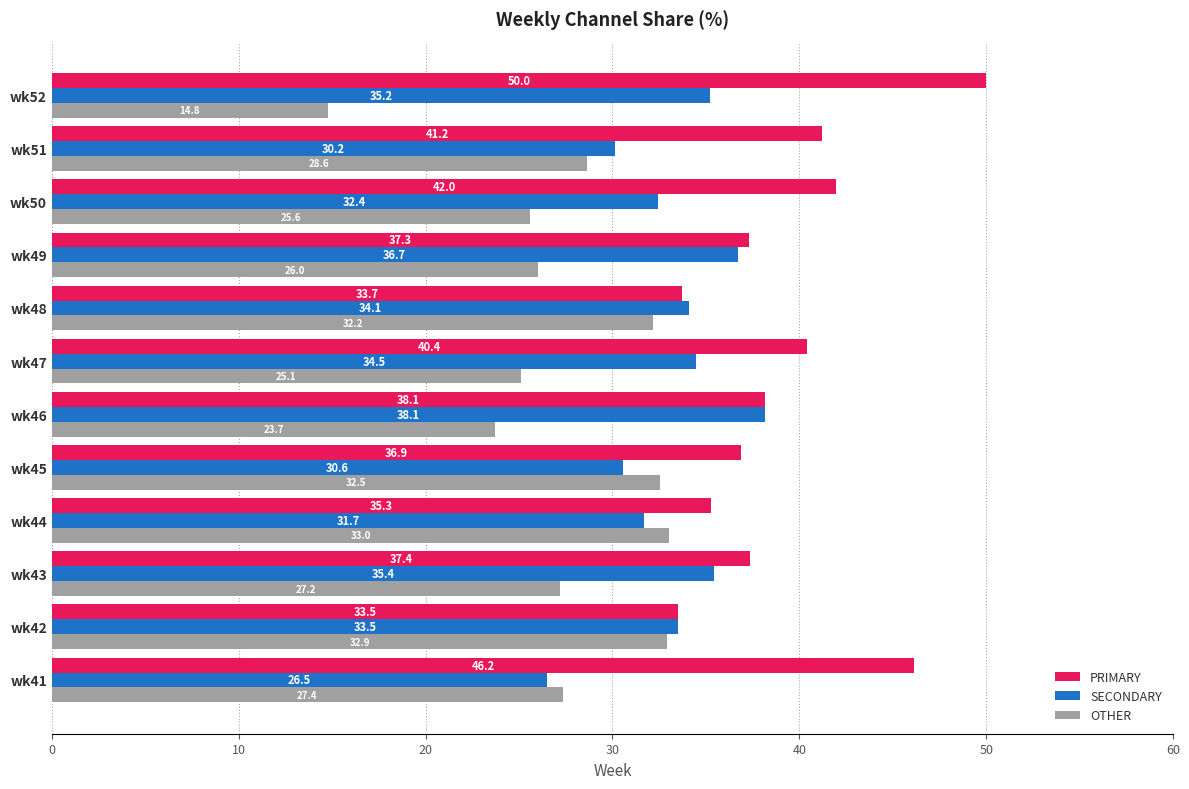

What is the difference between the maximum and second lowest values in the PRIMARY series?

16.3